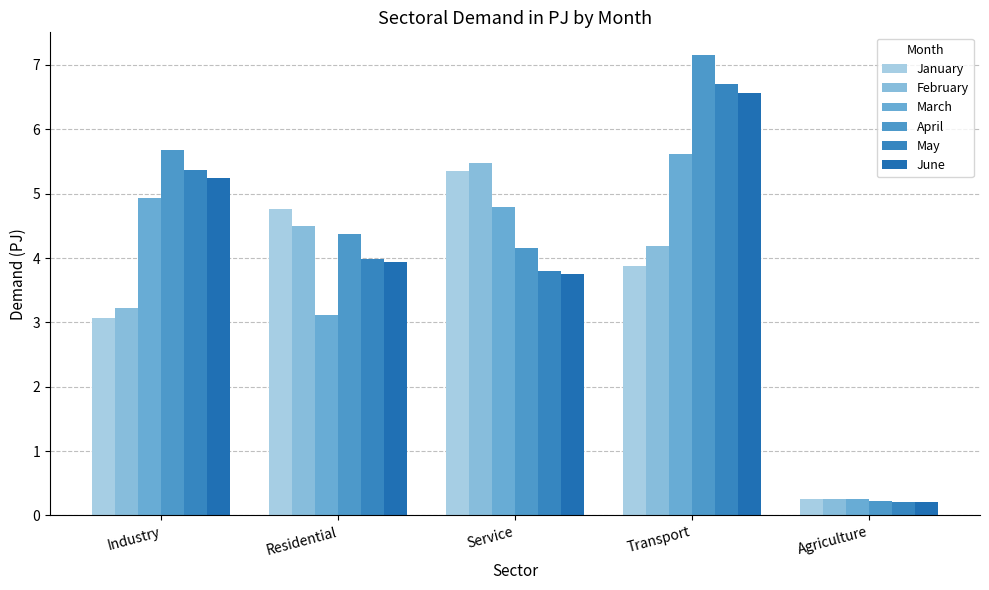

What is the smallest value displayed?

0.2